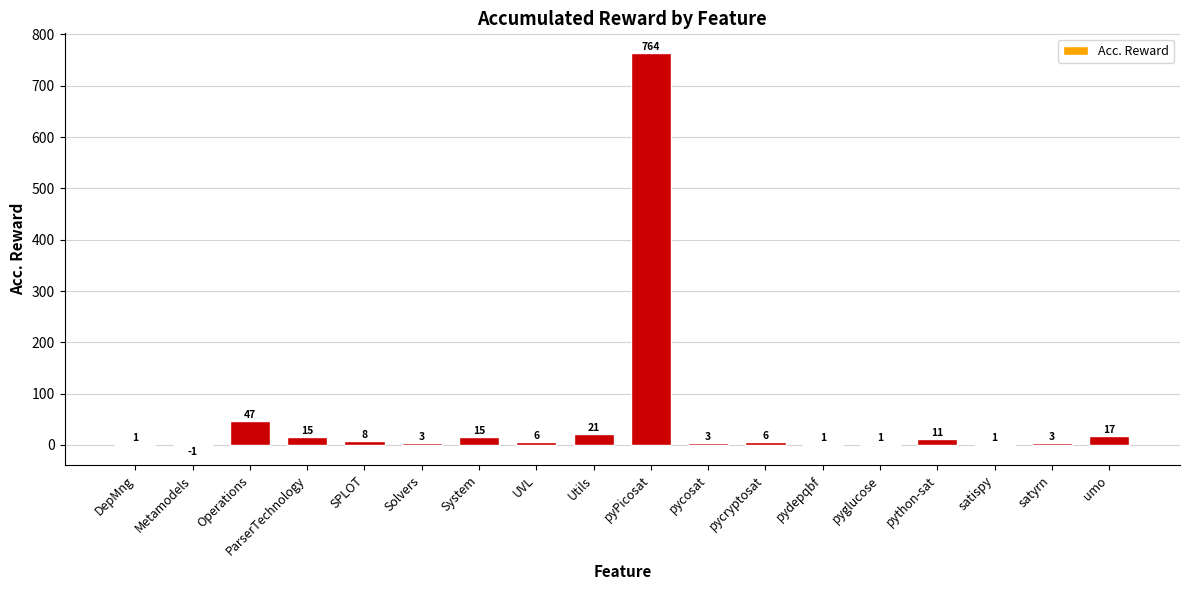

Is it true that the value at satyrn is 3?

True